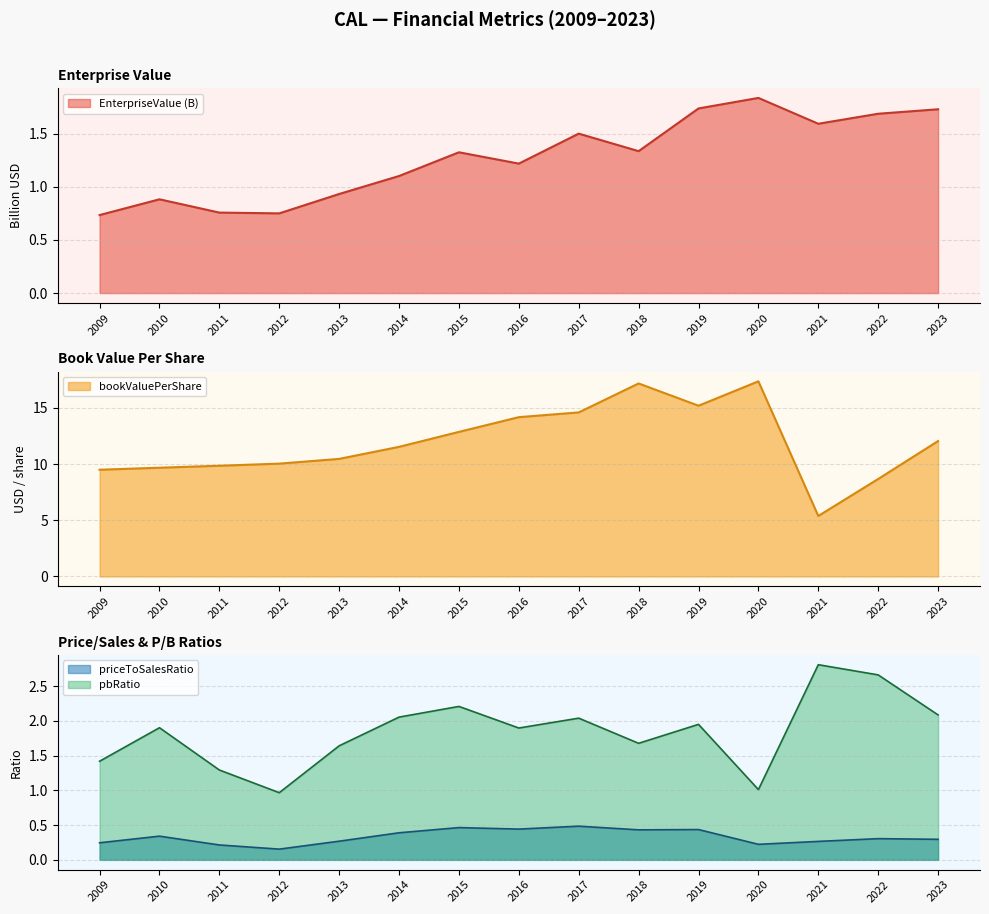

Which category has the highest value in the priceToSalesRatio series?

2017